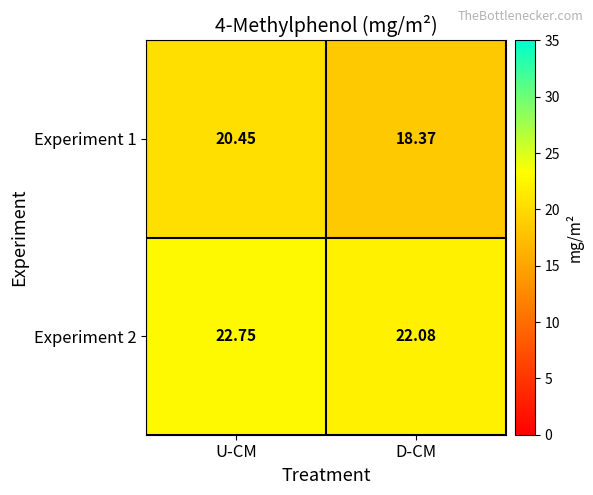

At which label is Experiment 2 closest to 22?

D-CM